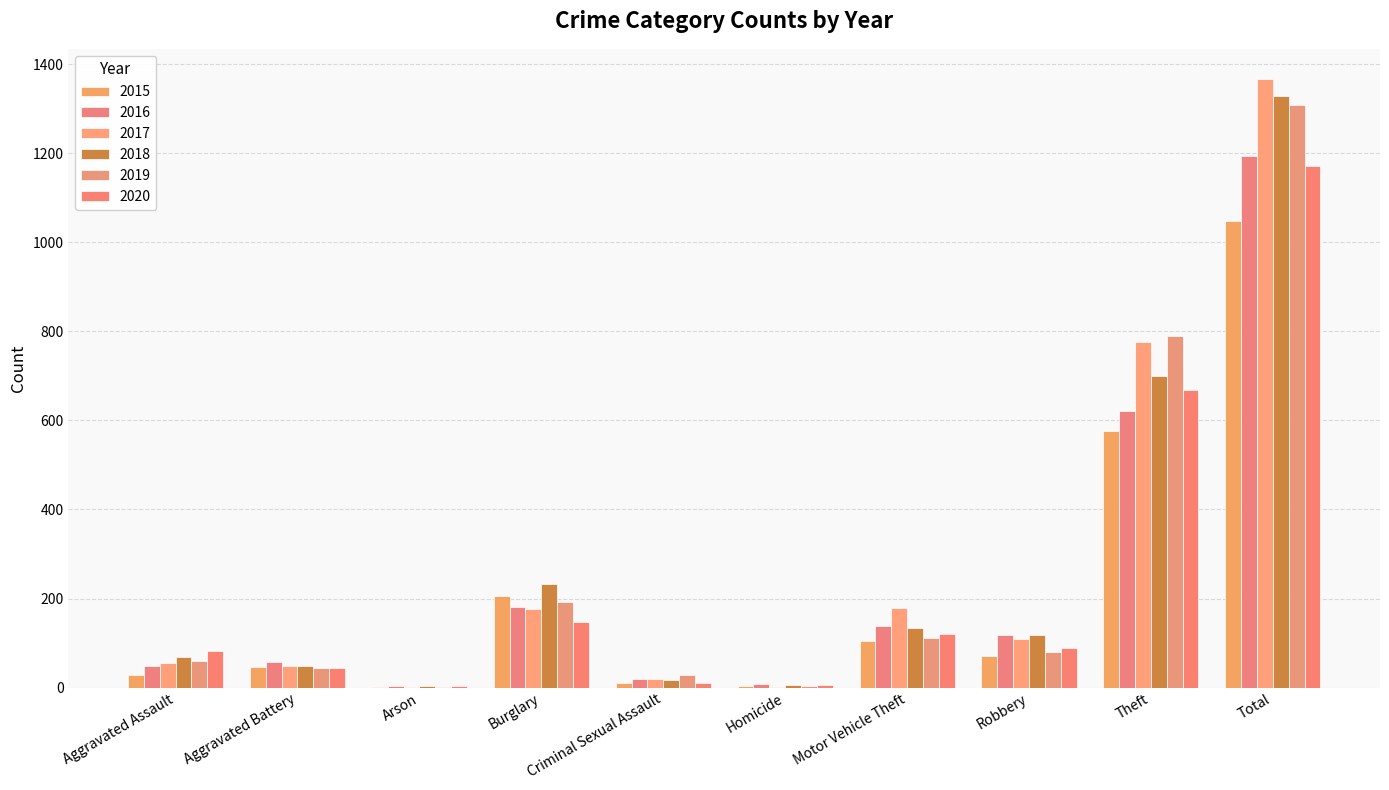

Reading left to right, list all the values displayed in this chart.

2015: 29	46	2	205	11	3	105	71	576	1048
2016: 48	57	3	182	20	8	138	117	621	1194
2017: 55	48	1	177	19	2	178	109	777	1366
2018: 68	49	4	233	18	5	133	119	700	1329
2019: 59	43	2	193	29	3	111	79	790	1309
2020: 82	43	4	148	11	6	120	88	669	1171